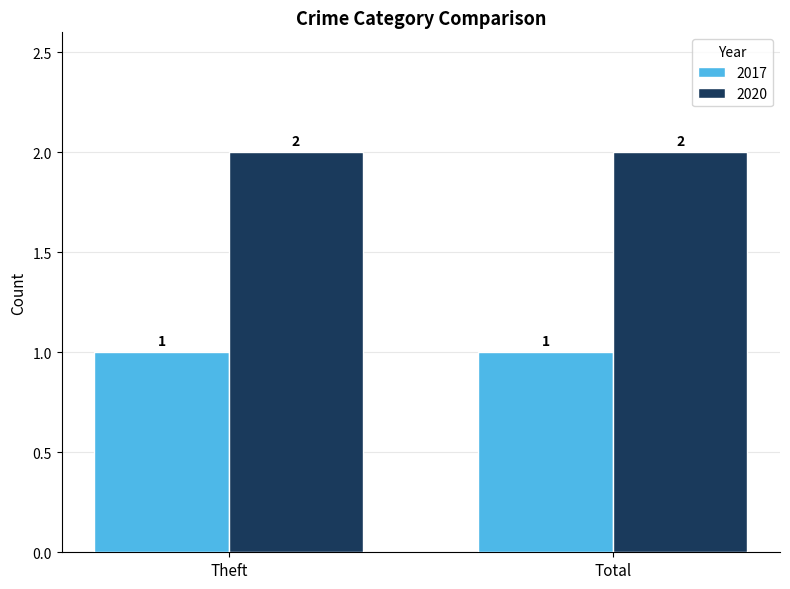

How many distinct data groups are displayed?

2